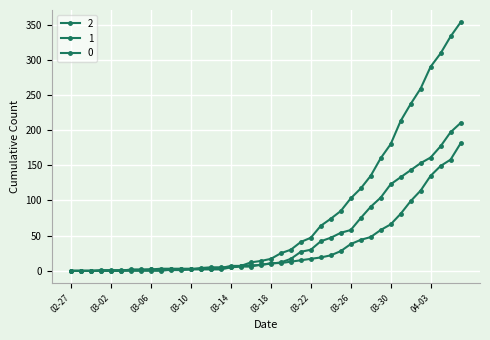

Count the number of data series in this chart.

3